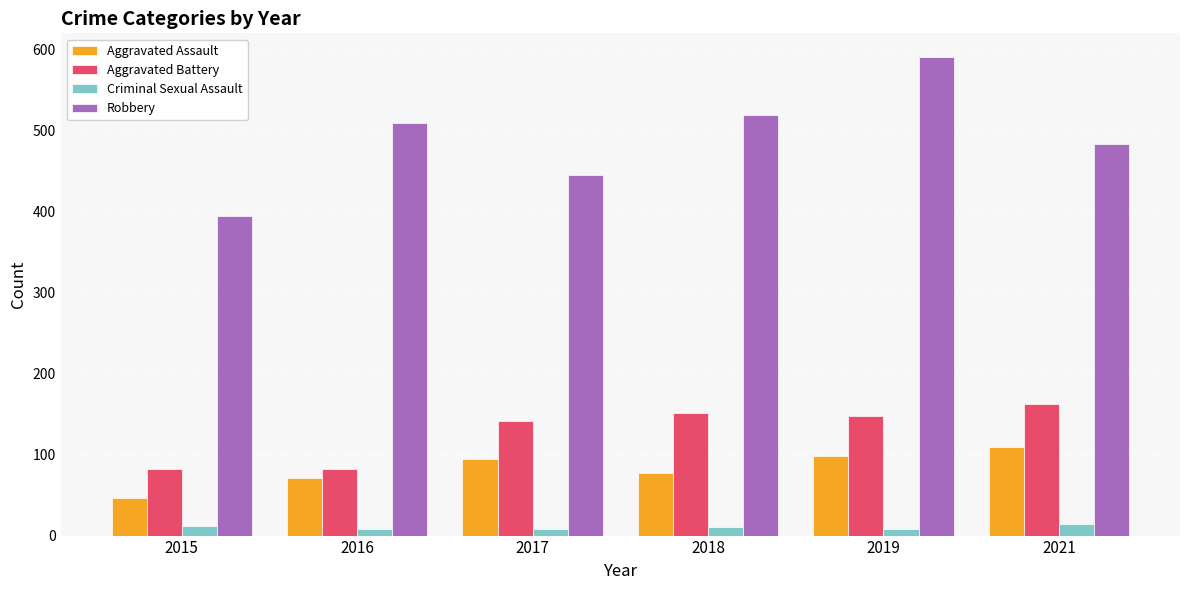

What is the approximate value of Robbery at 2019?

591